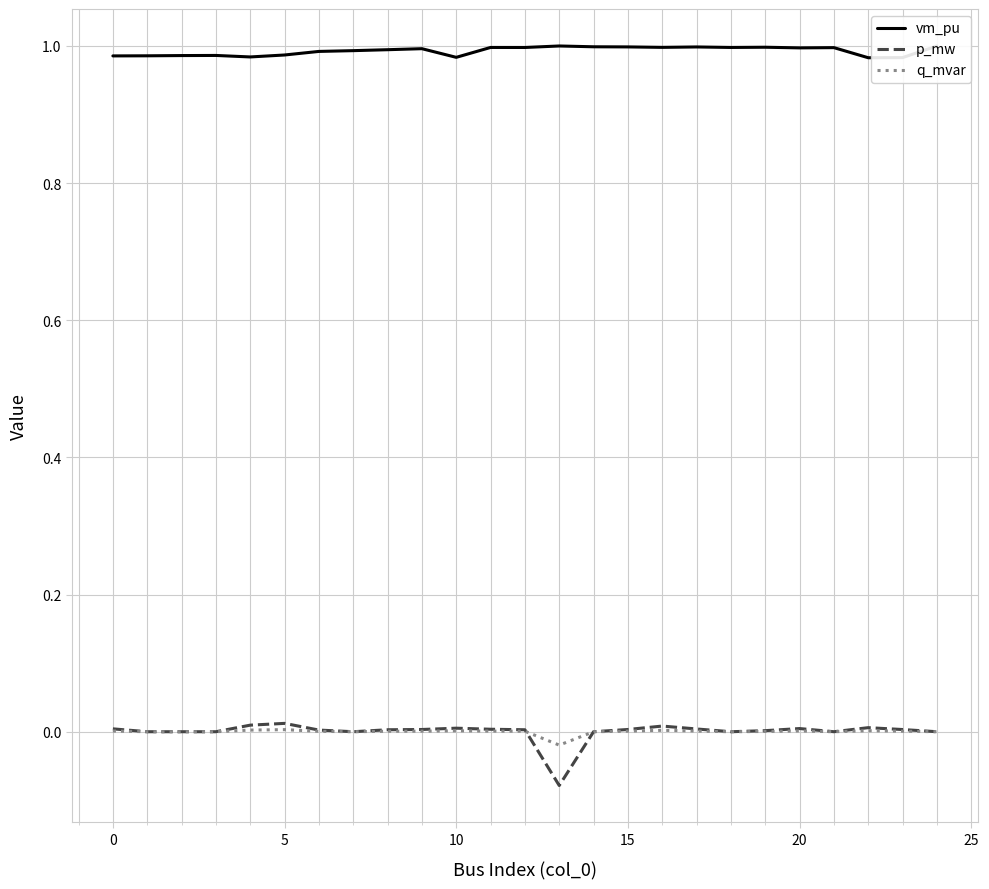

Which series has the largest range (max minus min)?

p_mw